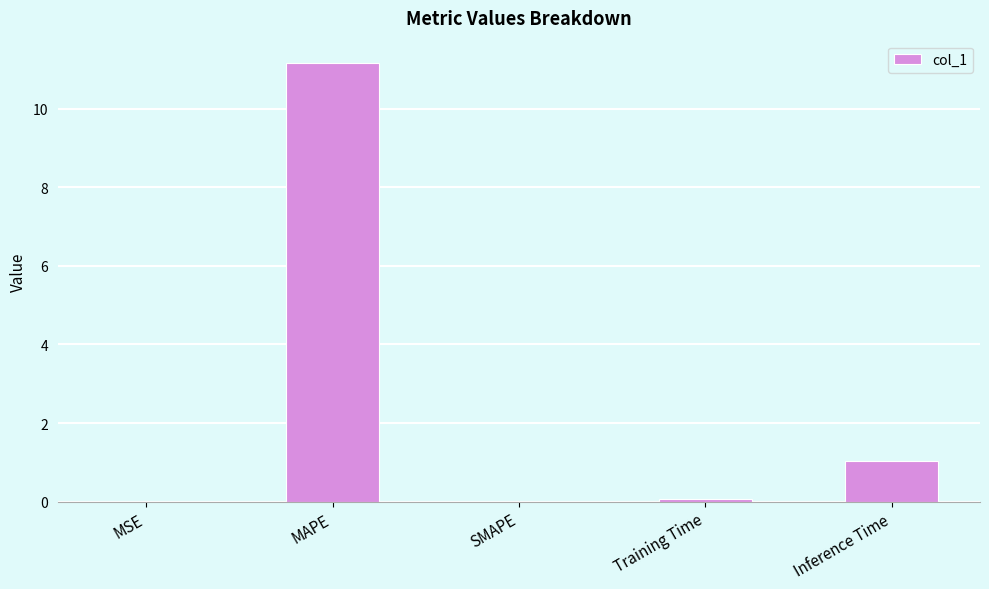

Between Inference Time and SMAPE, which is larger?

Inference Time